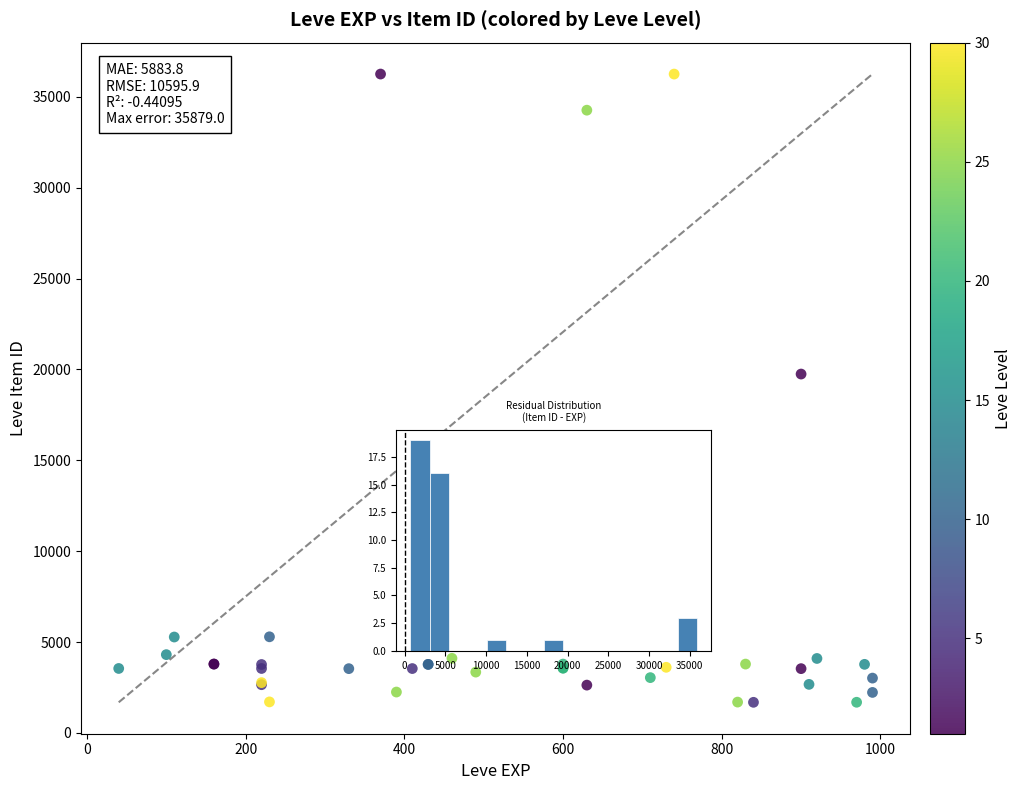

What Y value in the scatter plot is closest to 18967?

19744